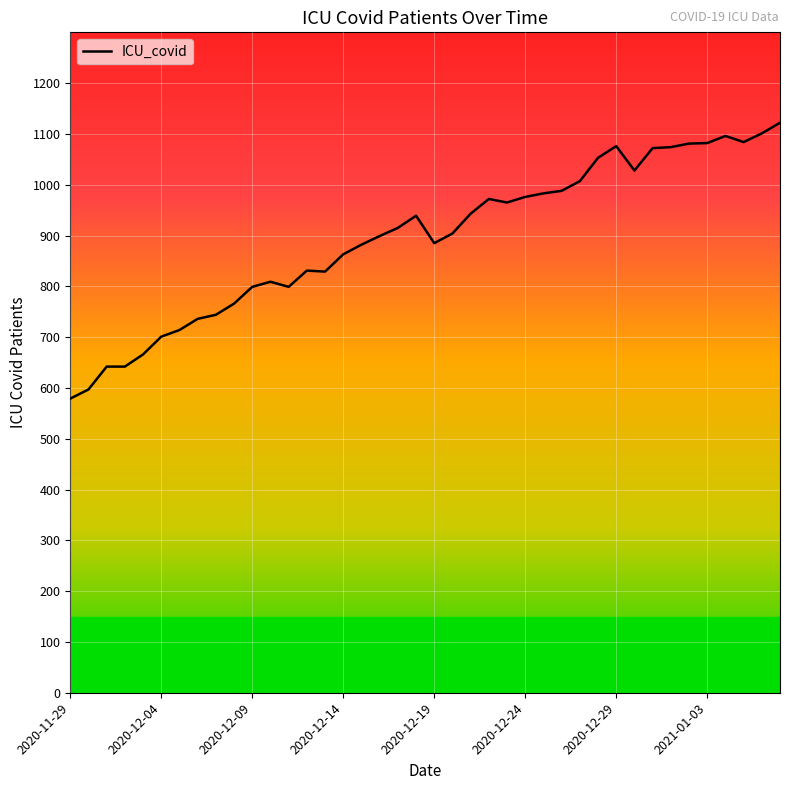

How many lines are shown in the chart?

1